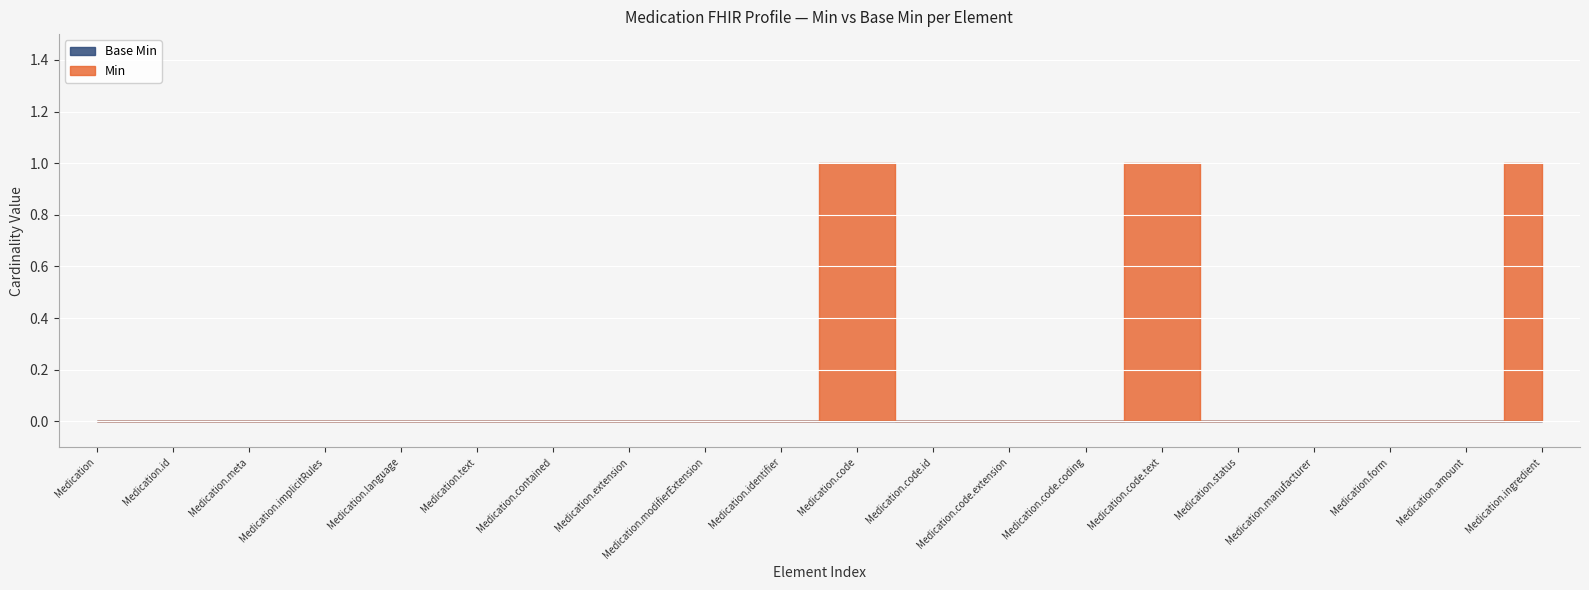

Rank the series by their average value, from highest to lowest.

Min, Base Min